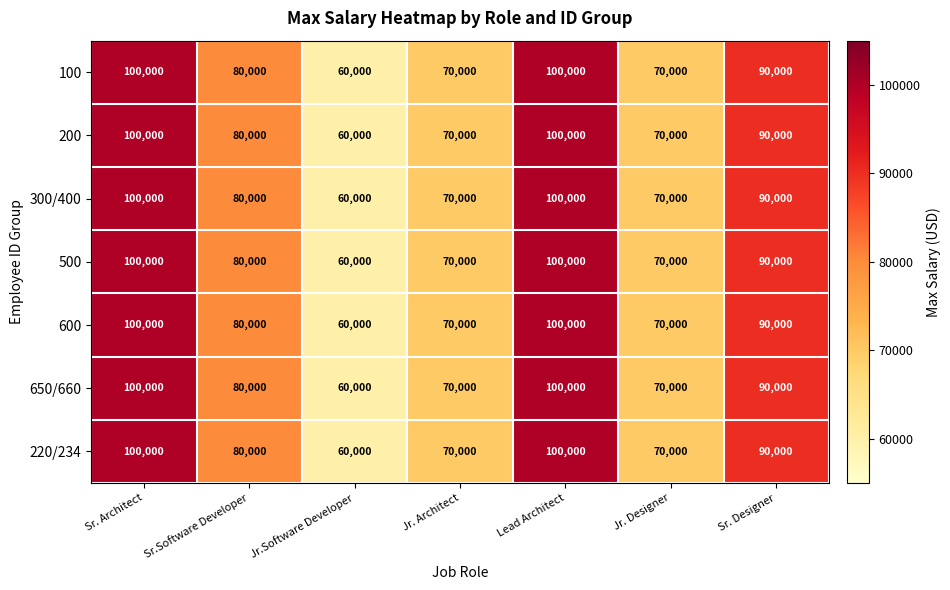

How many series are shown in this chart?

7